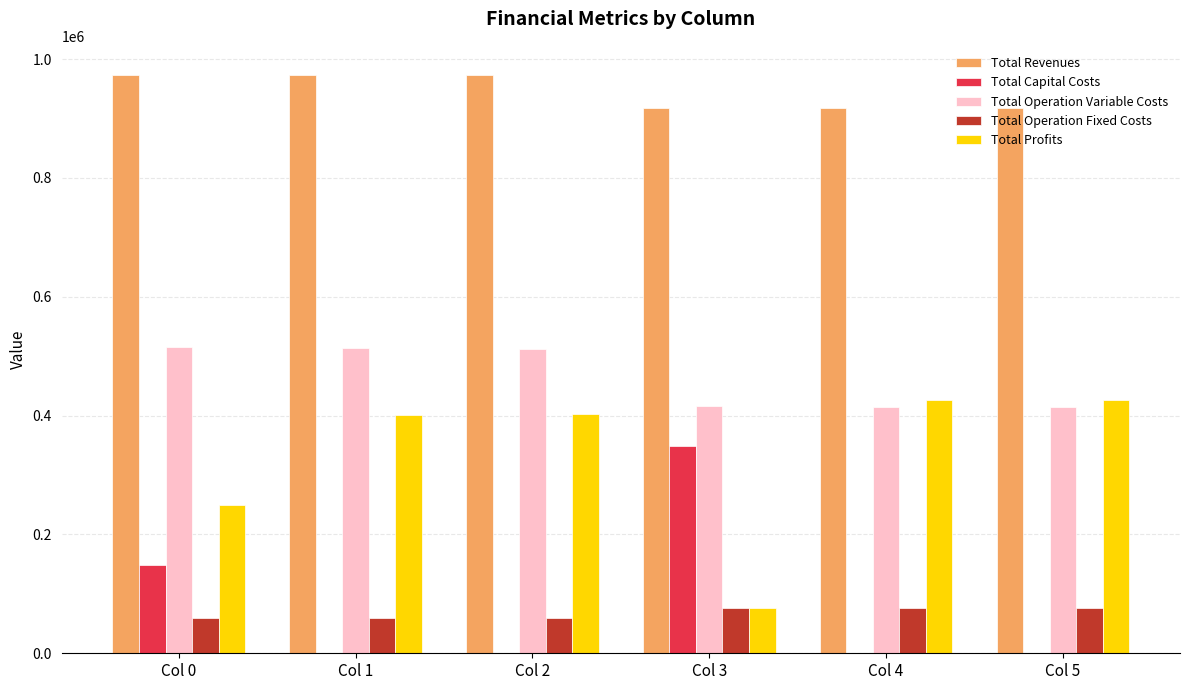

How many categories are shown in the chart?

6